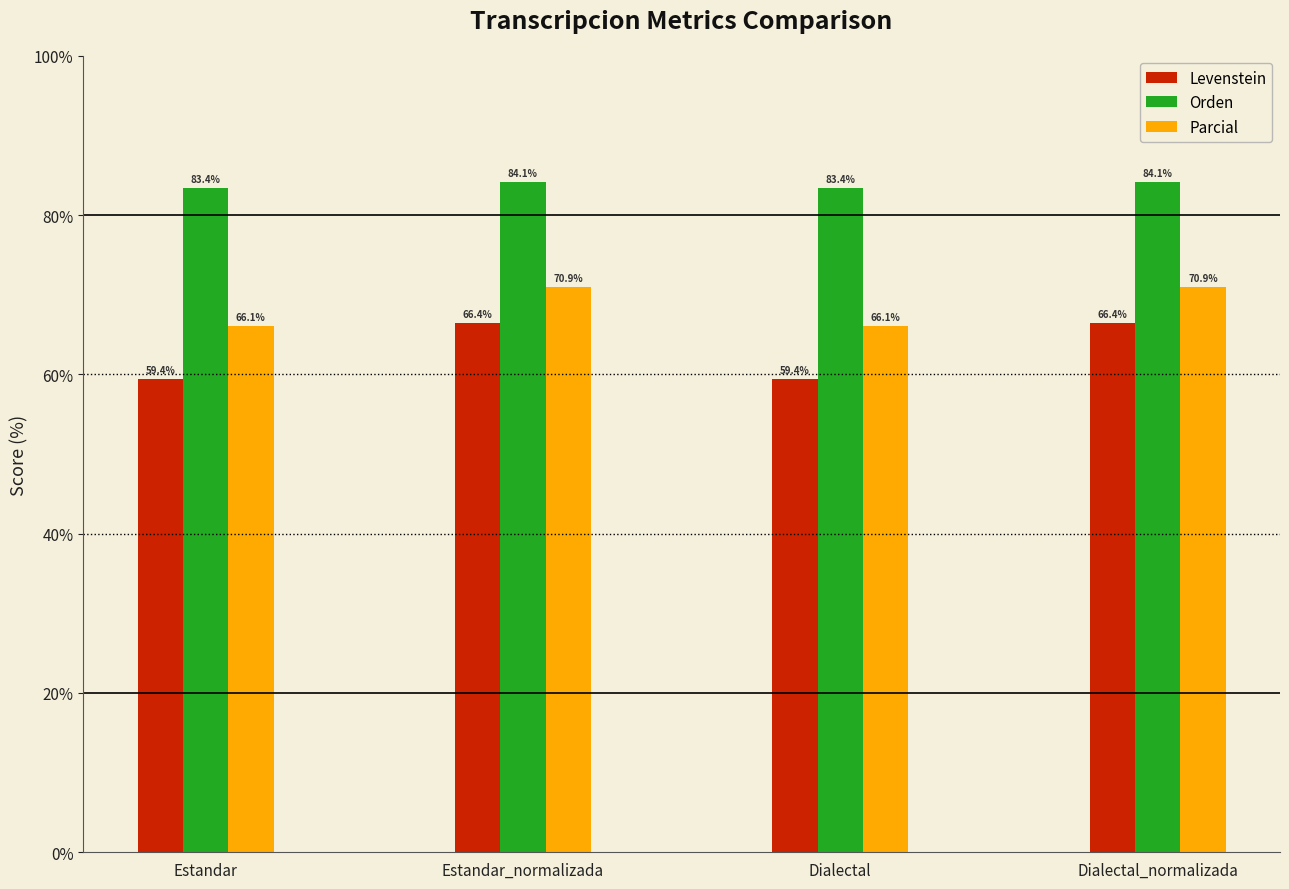

How many groups of bars are there?

4